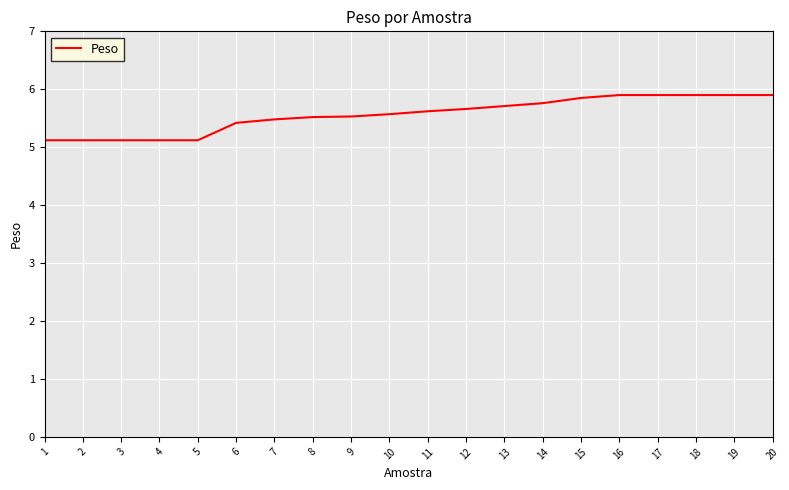

What is the difference between the values at 6 and 4?

0.3